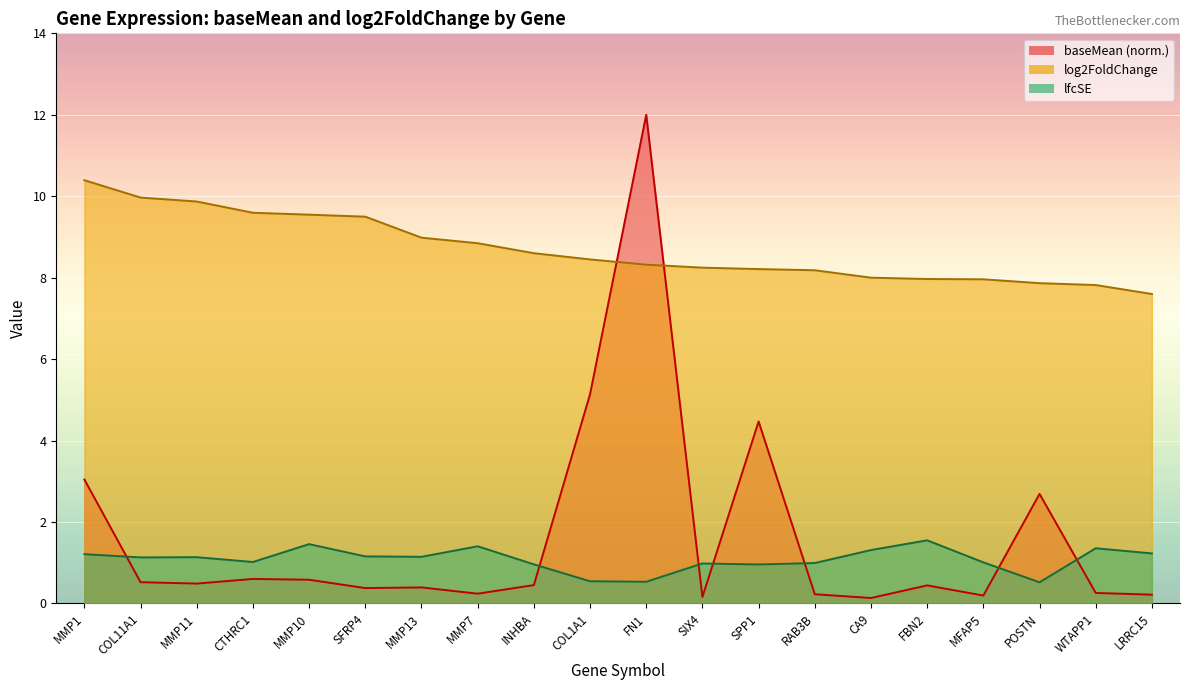

How many lines are shown in the chart?

3